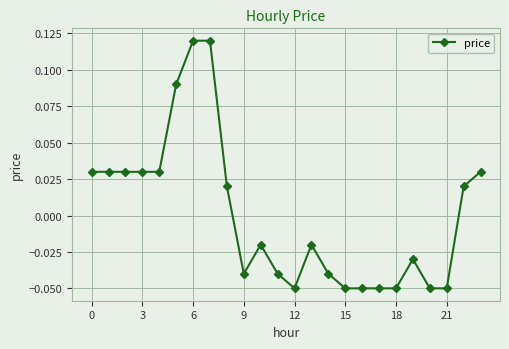

How many values are between 0 and 1?

11